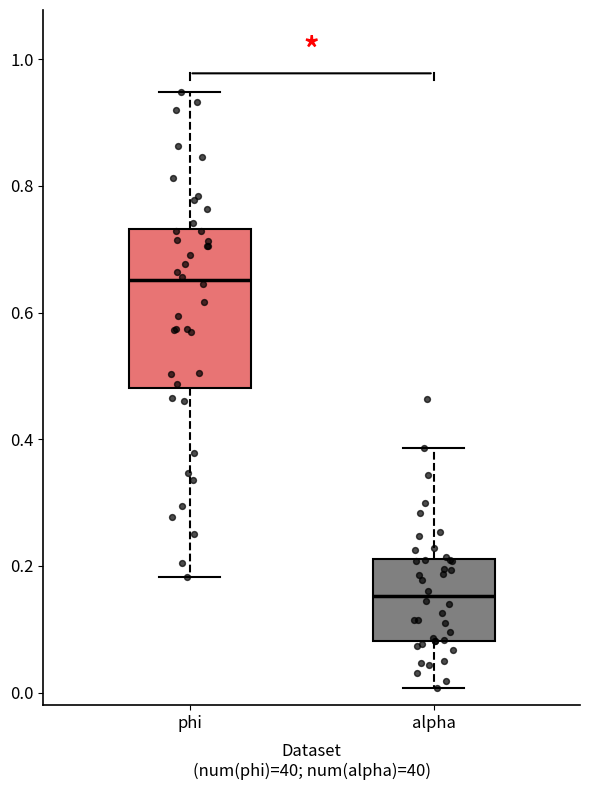

Reading left to right, read every box against the y-axis: the position of its median line, the range the box covers, and the ends of its whiskers. The values are not printed on the chart, so give them approximately, as read against the axis.

phi: median 0.66, box 0.48 to 0.74, whiskers 0.18 to 0.94
alpha: median 0.16, box 0.08 to 0.22, whiskers 0.00 to 0.38